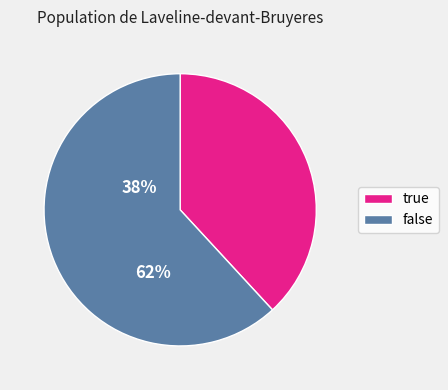

How many segments does this pie chart have?

2